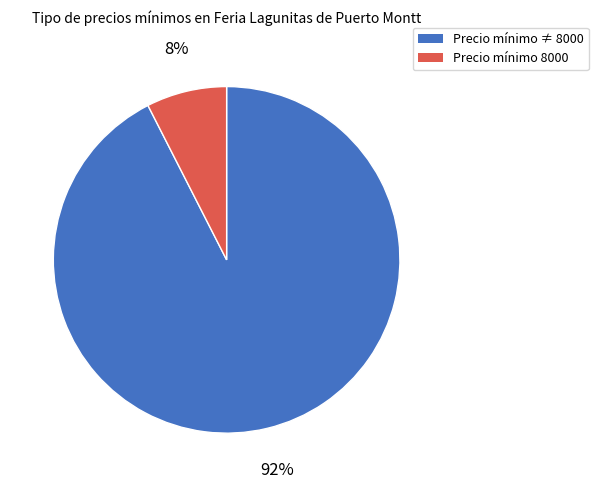

How many slices are in this pie chart?

2